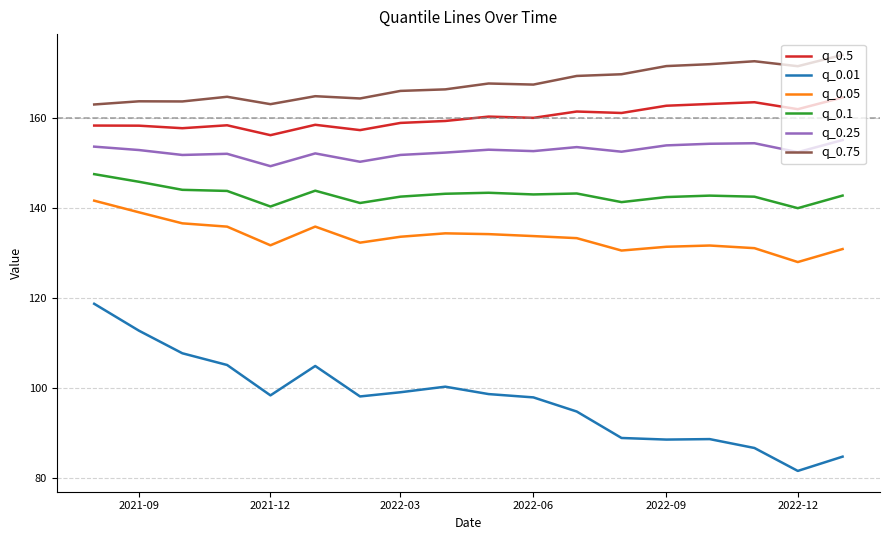

What are all the series names shown in the legend?

q_0.5, q_0.01, q_0.05, q_0.1, q_0.25, q_0.75